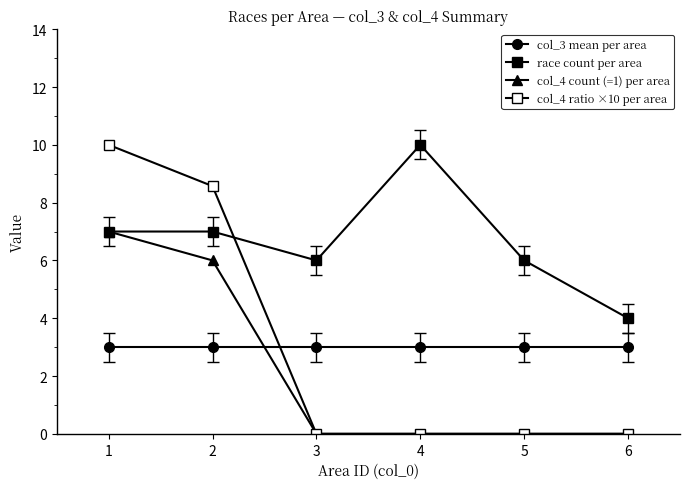

How many series are shown in this chart?

4